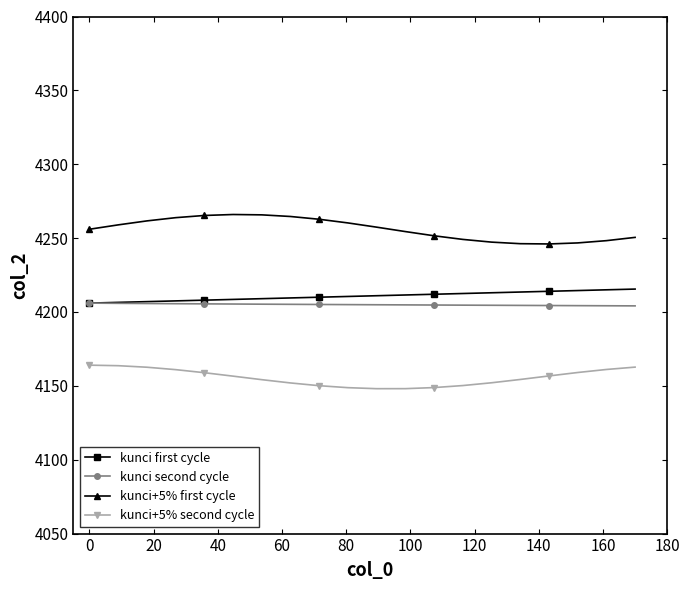

Does the chart have visible grid lines?

No